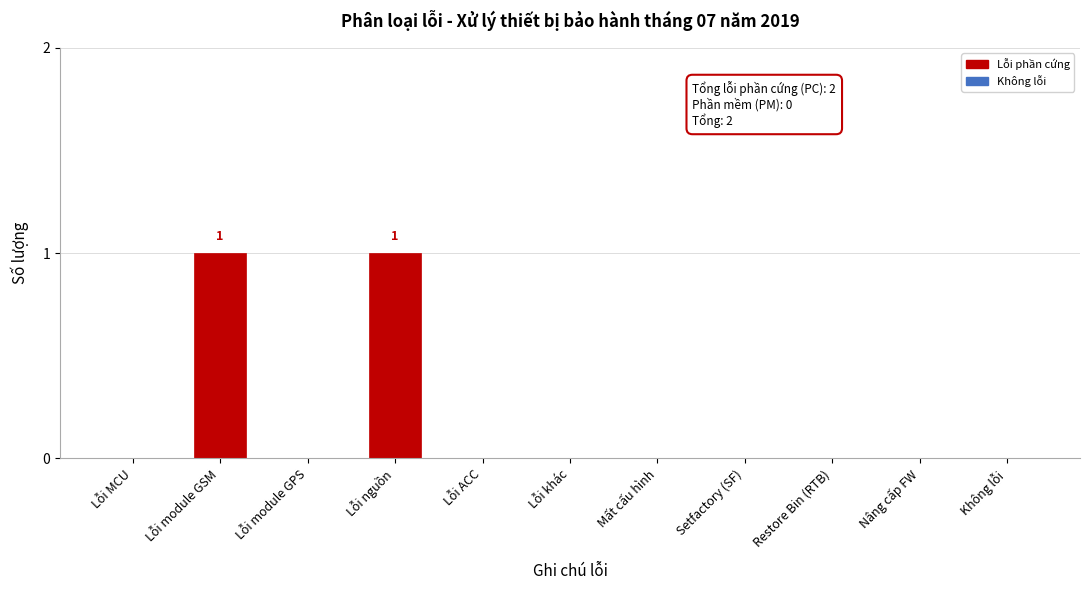

Reading right to left, transcribe all the data shown in this chart.

Không lỗi=0	Nâng cấp FW=0	Restore Bin (RTB)=0	Setfactory (SF)=0	Mất cấu hình=0	Lỗi khác=0	Lỗi ACC=0	Lỗi nguồn=1	Lỗi module GPS=0	Lỗi module GSM=1	Lỗi MCU=0